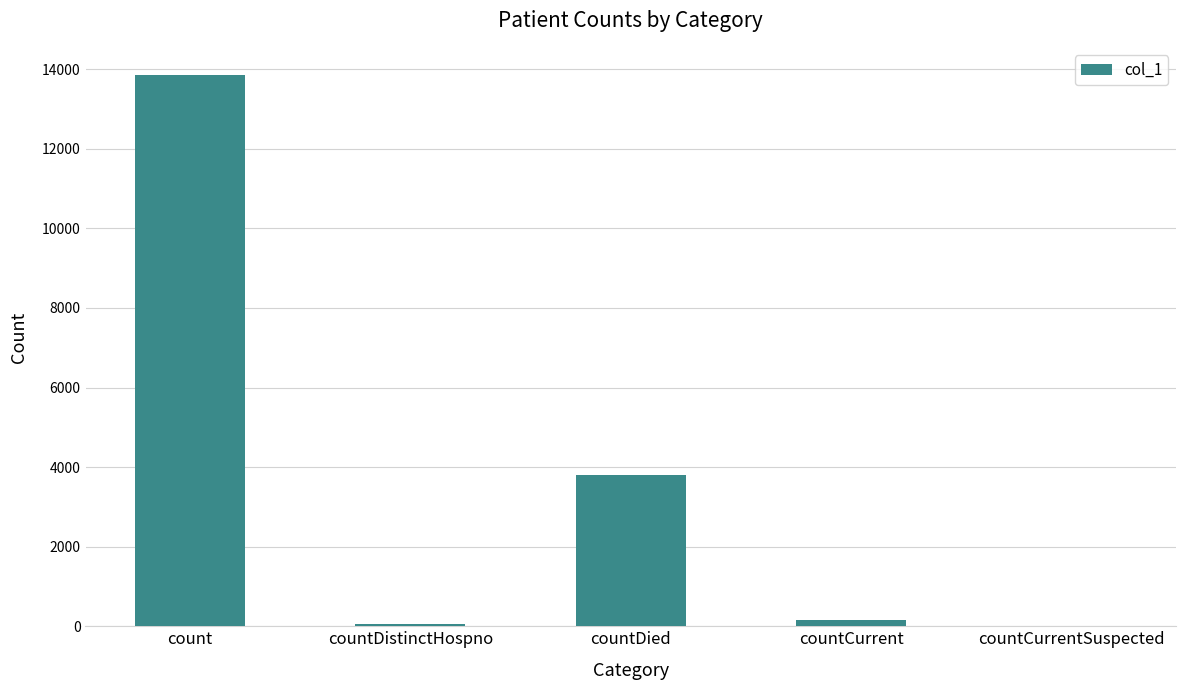

Are the bars horizontal?

No